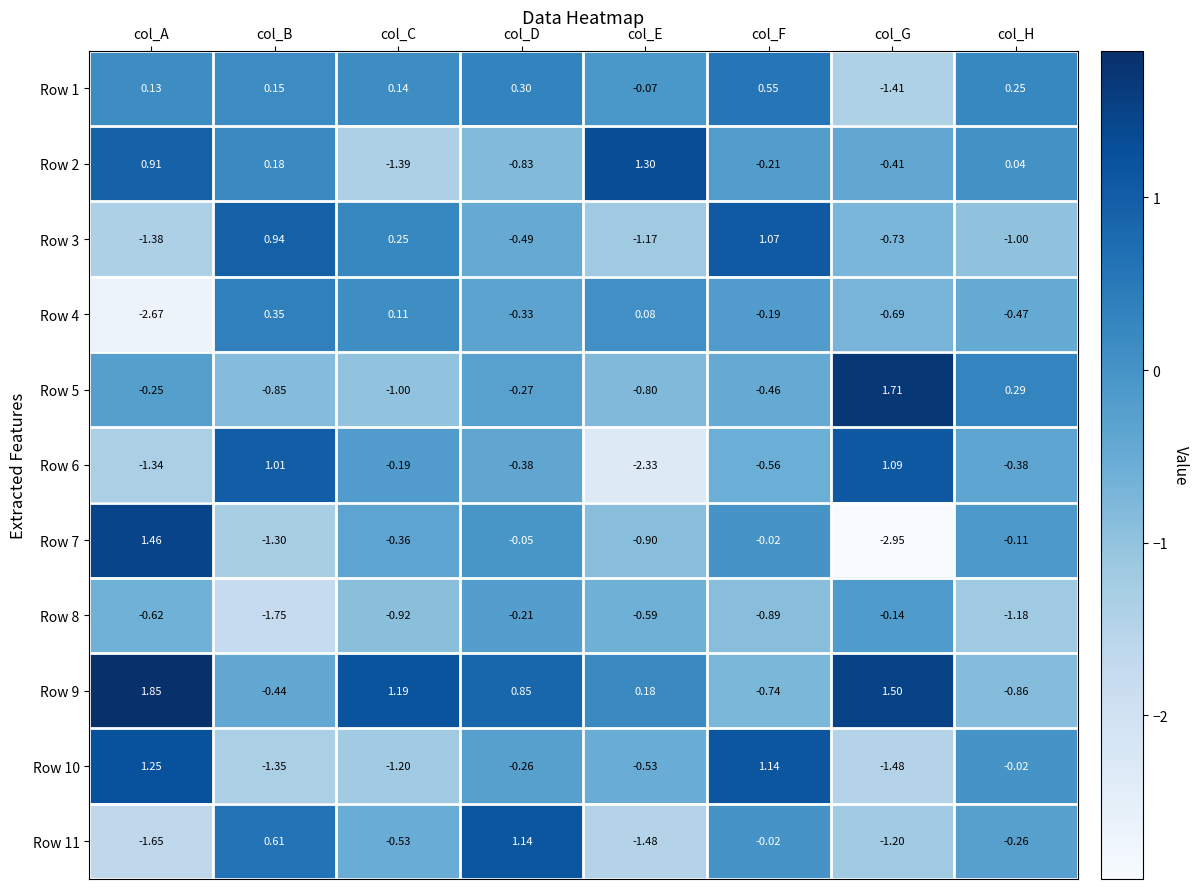

At which label is Row 2 closest to 0?

col_H